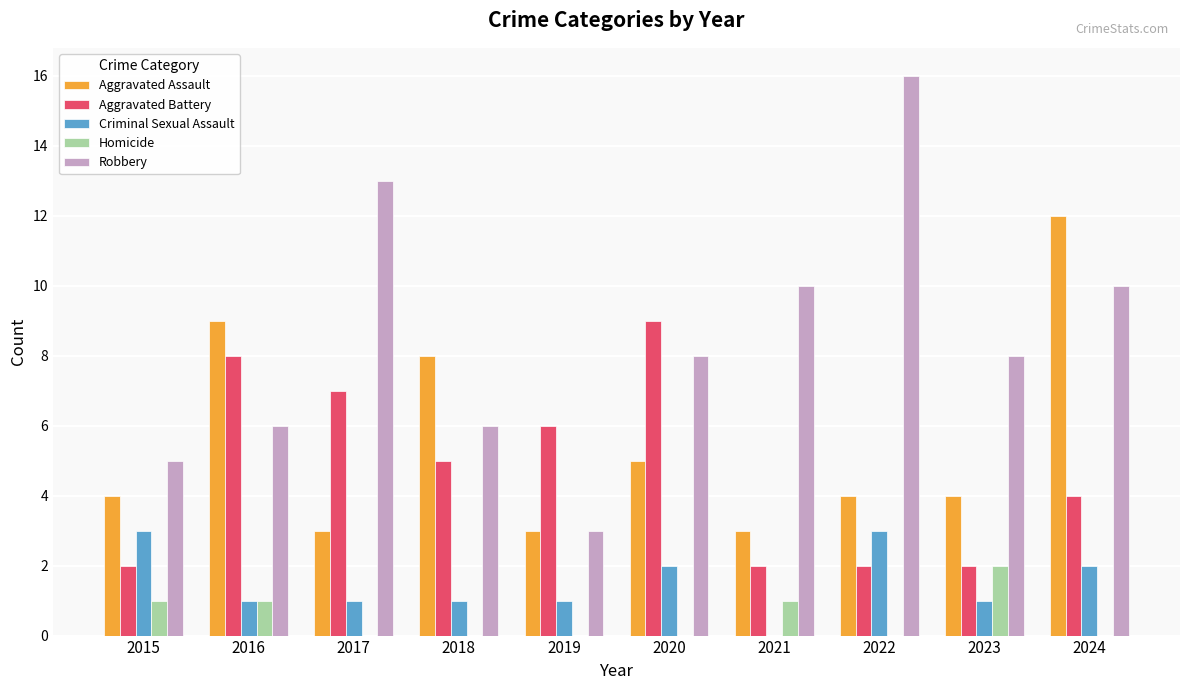

What is the maximum value for Homicide?

2